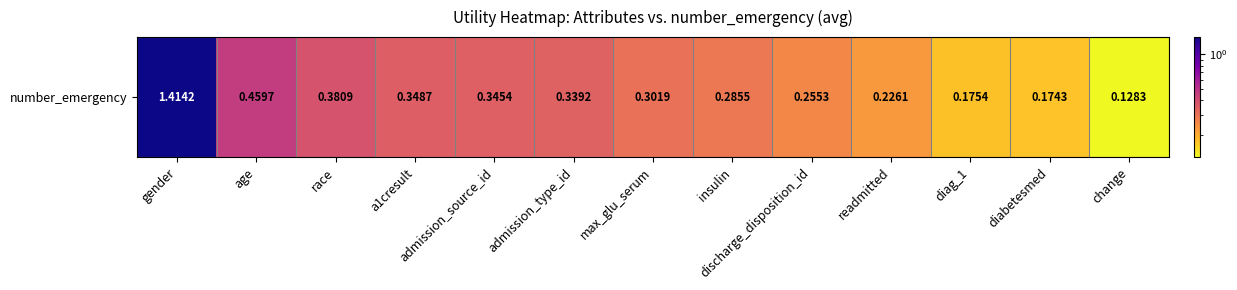

List the labels in order of value, largest first.

gender, age, race, a1cresult, admission_source_id, admission_type_id, max_glu_serum, insulin, discharge_disposition_id, readmitted, diag_1, diabetesmed, change